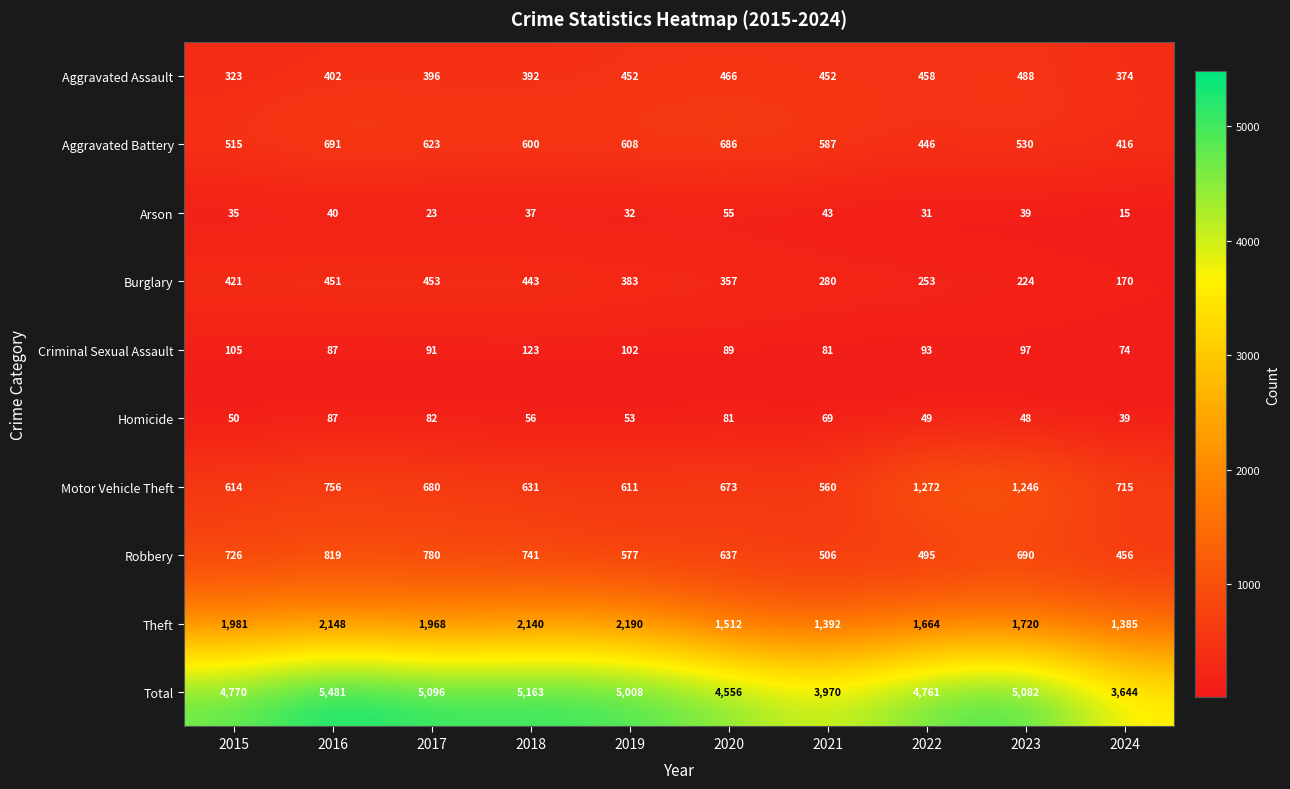

Rank the series by their maximum value, from highest to lowest.

Total, Theft, Motor Vehicle Theft, Robbery, Aggravated Battery, Aggravated Assault, Burglary, Criminal Sexual Assault, Homicide, Arson